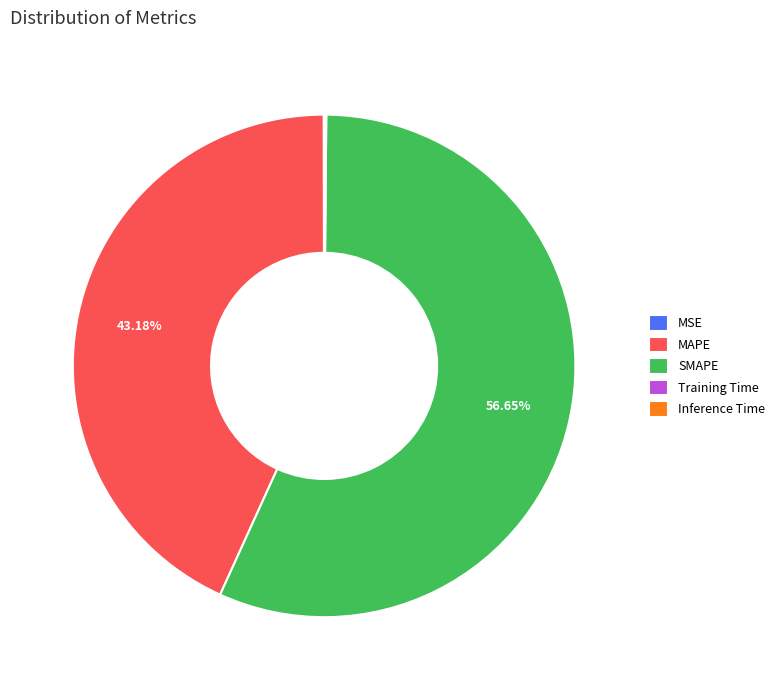

Combined, do MAPE and SMAPE account for over 50%?

Yes